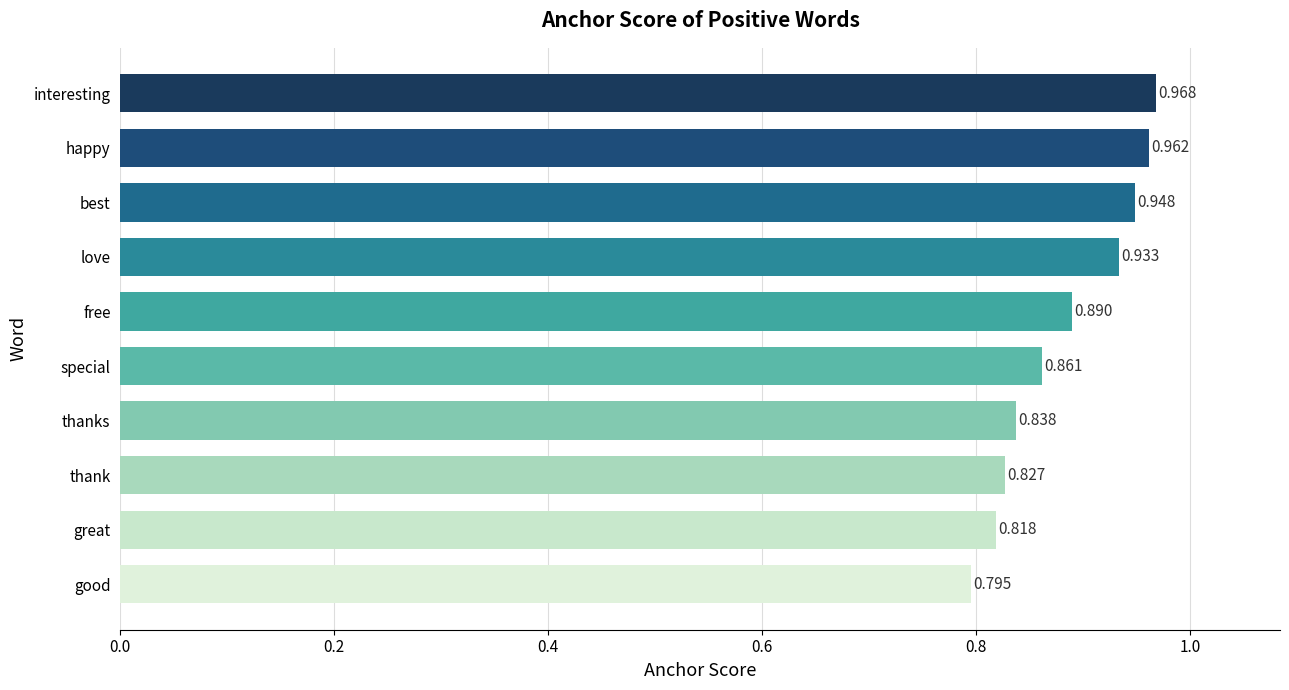

What is the difference between the maximum and minimum values?

0.2